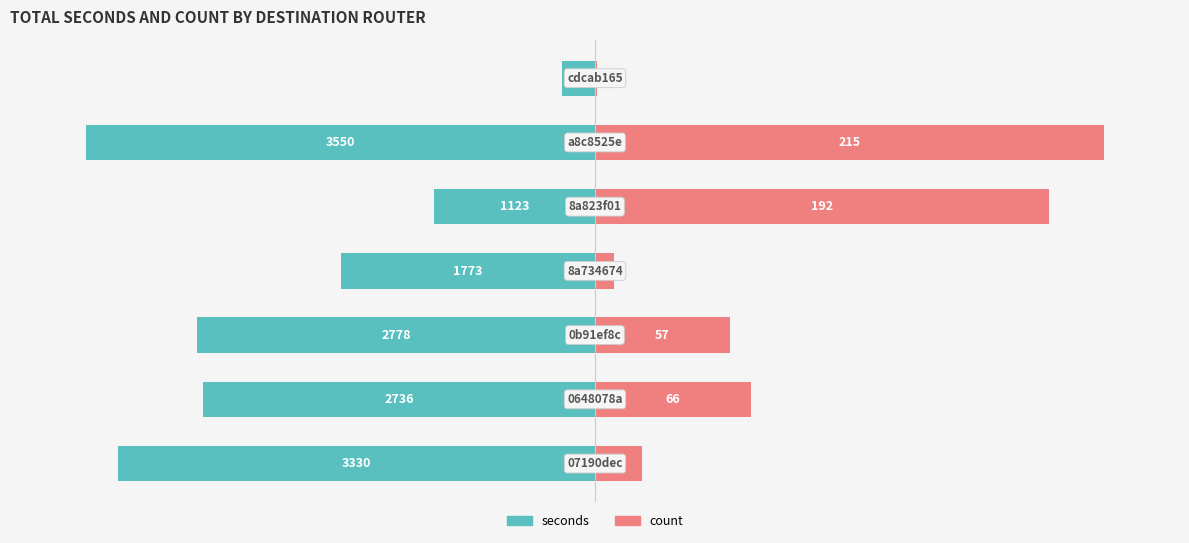

How many distinct data groups are displayed?

2